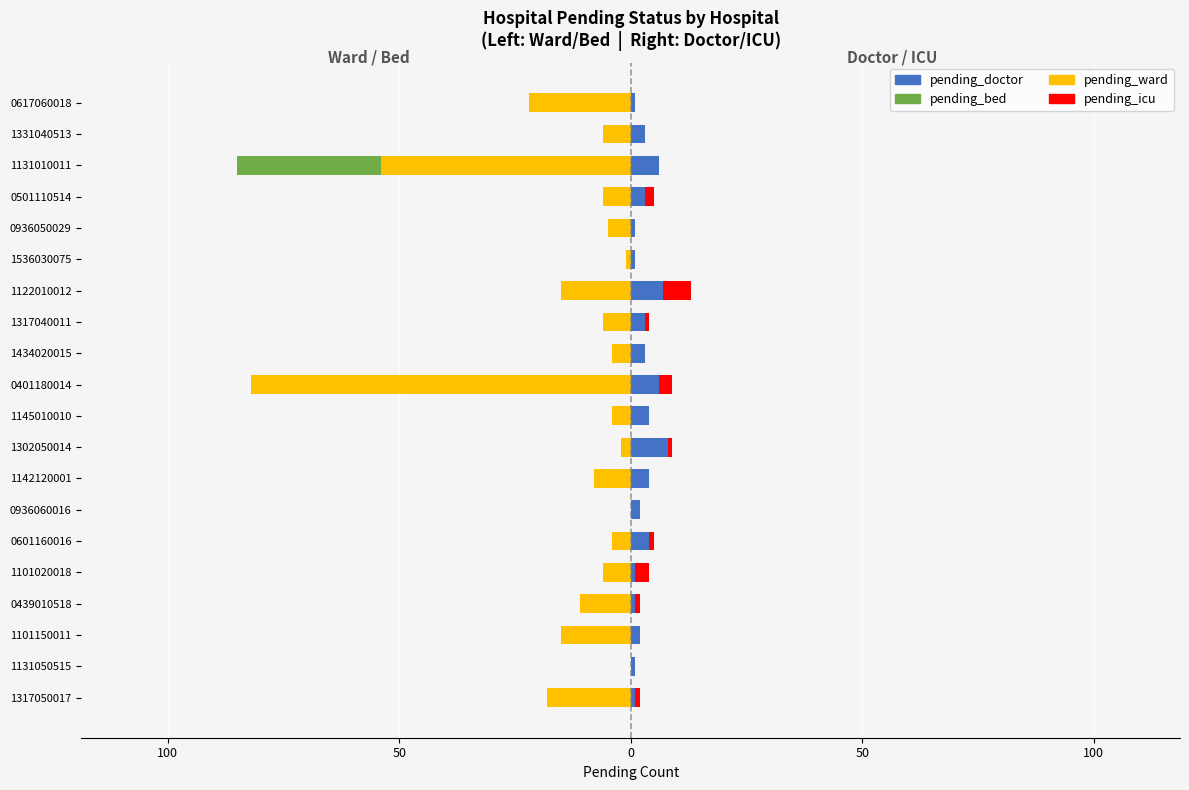

Reading left to right, transcribe all the data shown in this chart.

pending_ward: -18	0	-15	-11	-6	-4	0	-8	-2	-4	-82	-4	-6	-15	-1	-5	-6	-54	-6	-22
pending_bed: 0	0	0	0	0	0	0	0	0	0	0	0	0	0	0	0	0	-31	0	0
pending_doctor: 1	1	2	1	1	4	2	4	8	4	6	3	3	7	1	1	3	6	3	1
pending_icu: 1	0	0	1	3	1	0	0	1	0	3	0	1	6	0	0	2	0	0	0